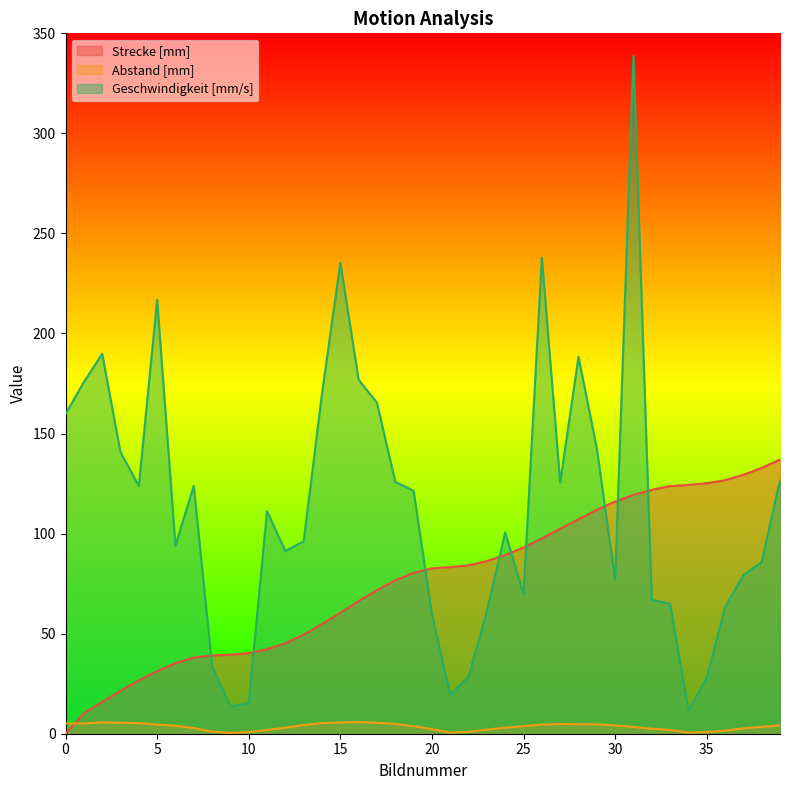

How many lines are shown in the chart?

3